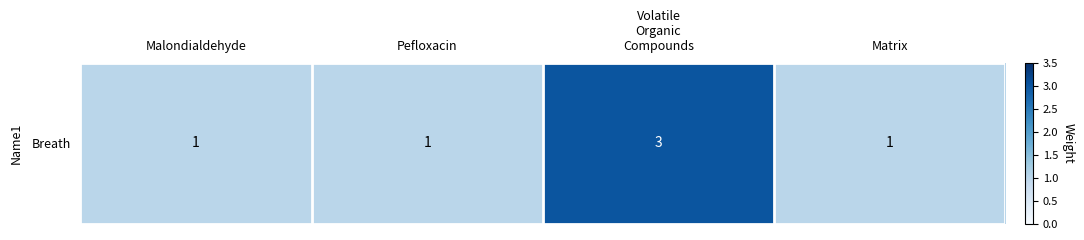

List the labels in order of value, largest first.

Volatile
Organic
Compounds, Malondialdehyde, Pefloxacin, Matrix